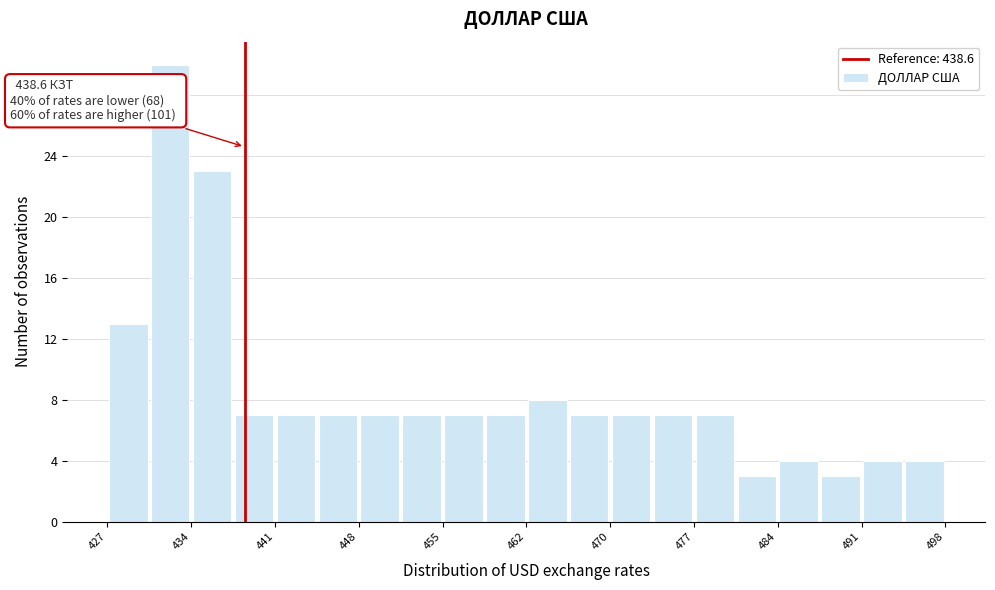

Around what value on the x-axis is the tallest bar? Give the approximate position of its centre, as read against the axis.

432